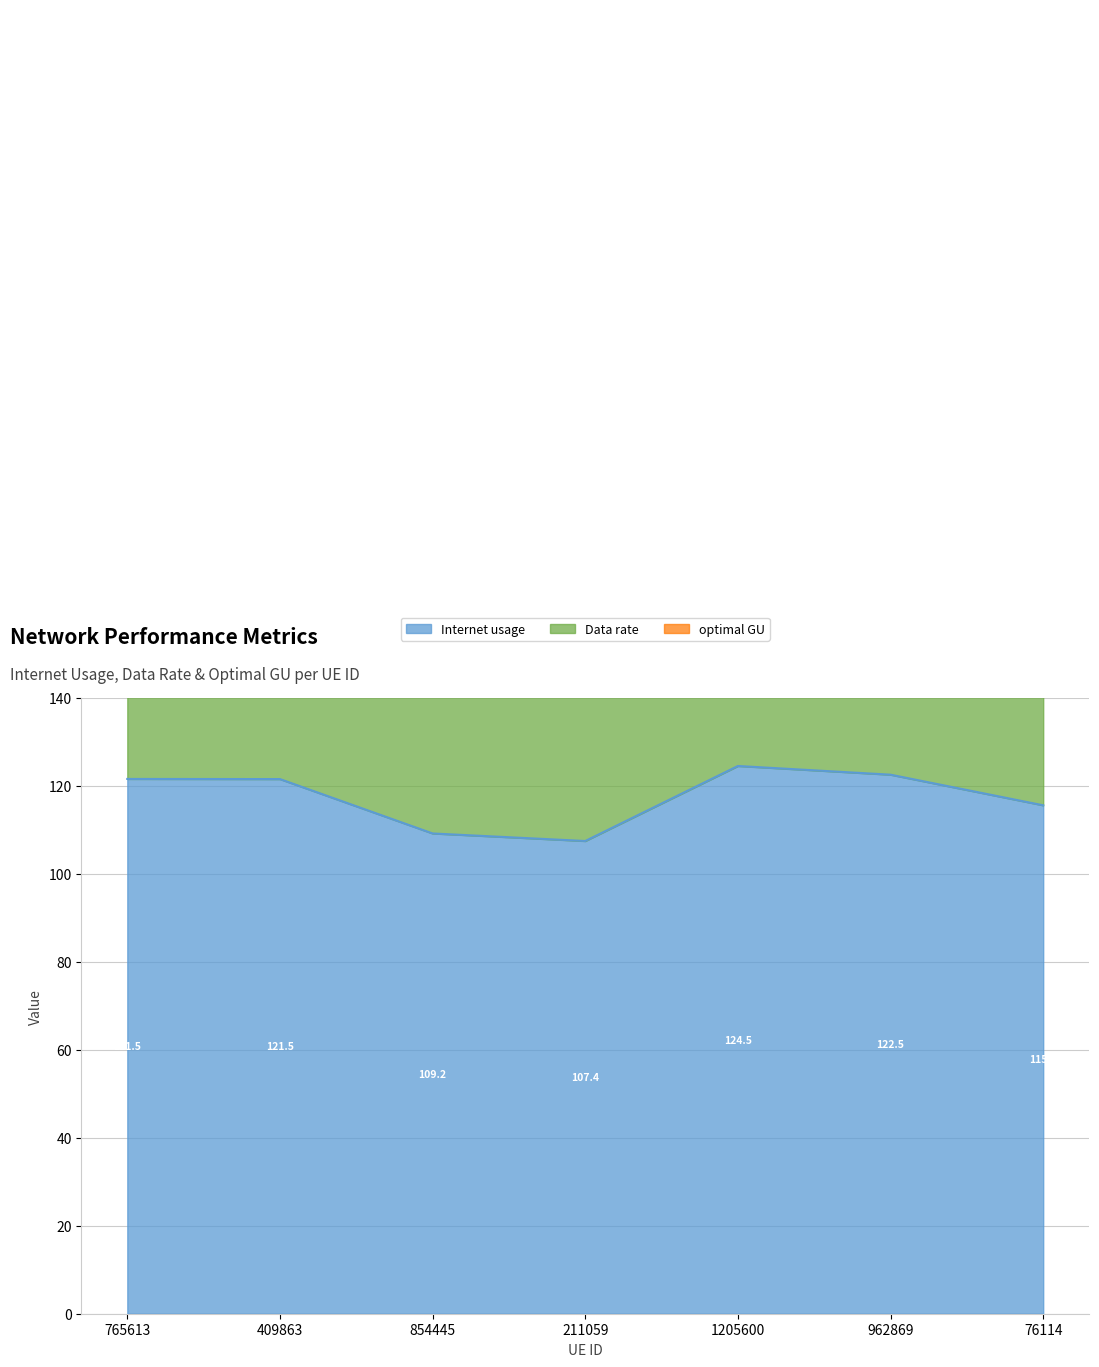

What position from the right is 1205600?

3